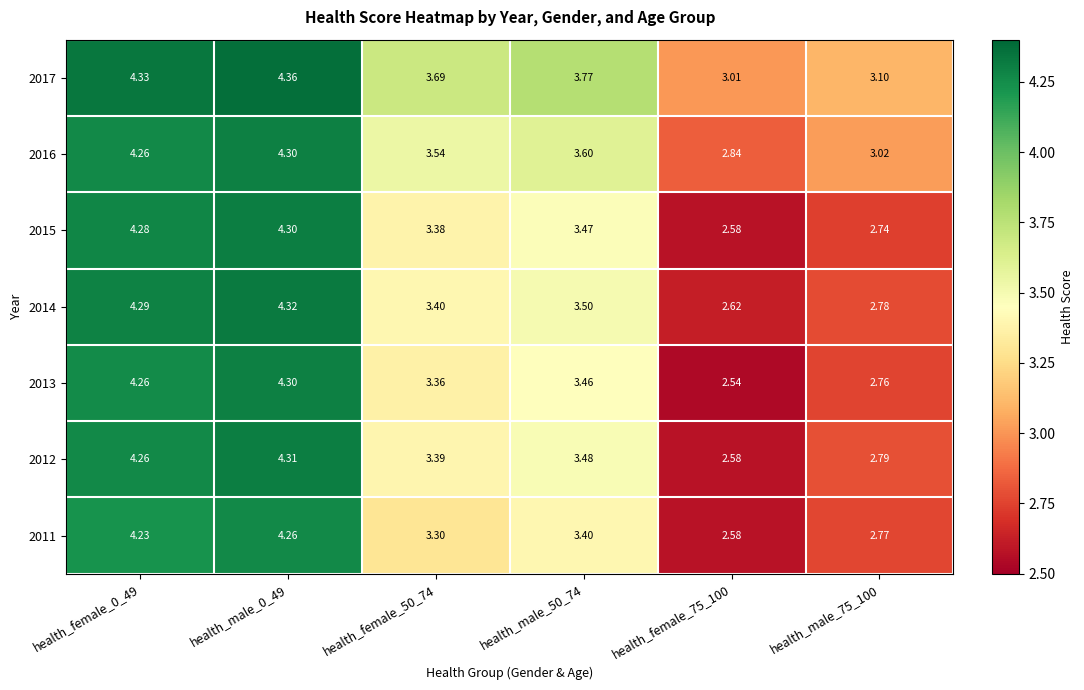

How many categories are shown in the chart?

6